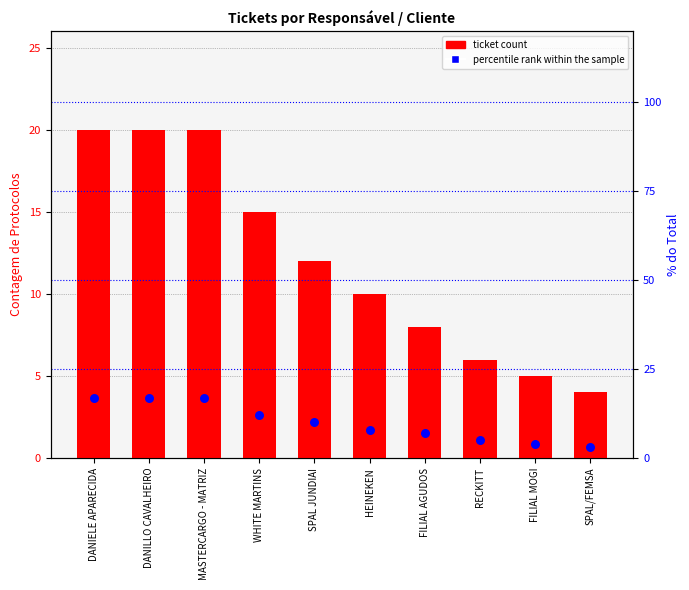

At which category is the sum across all series the highest?

DANIELE APARECIDA